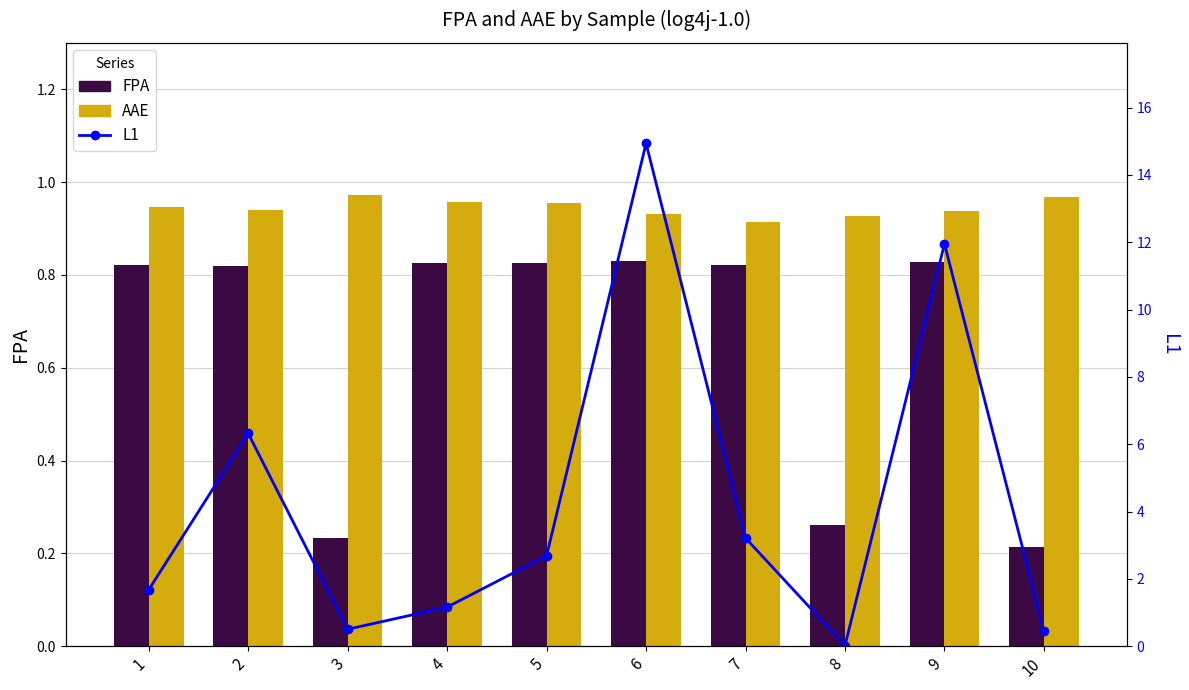

Reading right to left, list all the values displayed in this chart.

FPA: 10=0.2	9=0.8	8=0.3	7=0.8	6=0.8	5=0.8	4=0.8	3=0.2	2=0.8	1=0.8
AAE: 10=1.0	9=0.9	8=0.9	7=0.9	6=0.9	5=1.0	4=1.0	3=1.0	2=0.9	1=0.9
L1: 10=0.5	9=12.0	8=0.0	7=3.2	6=14.9	5=2.7	4=1.2	3=0.5	2=6.3	1=1.7